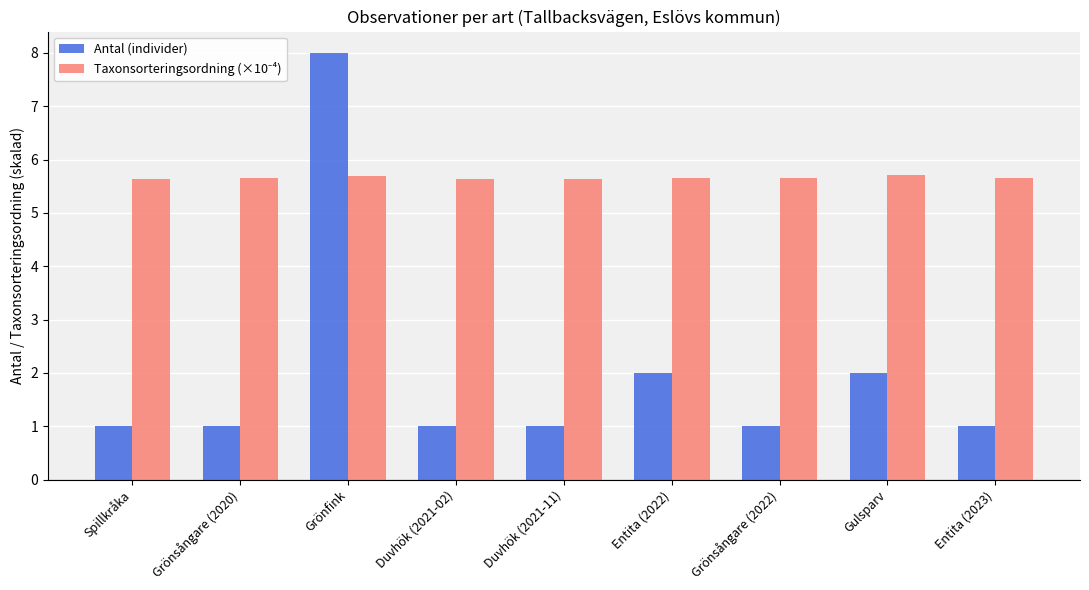

What is the average value of the Antal (individer) series?

2.0